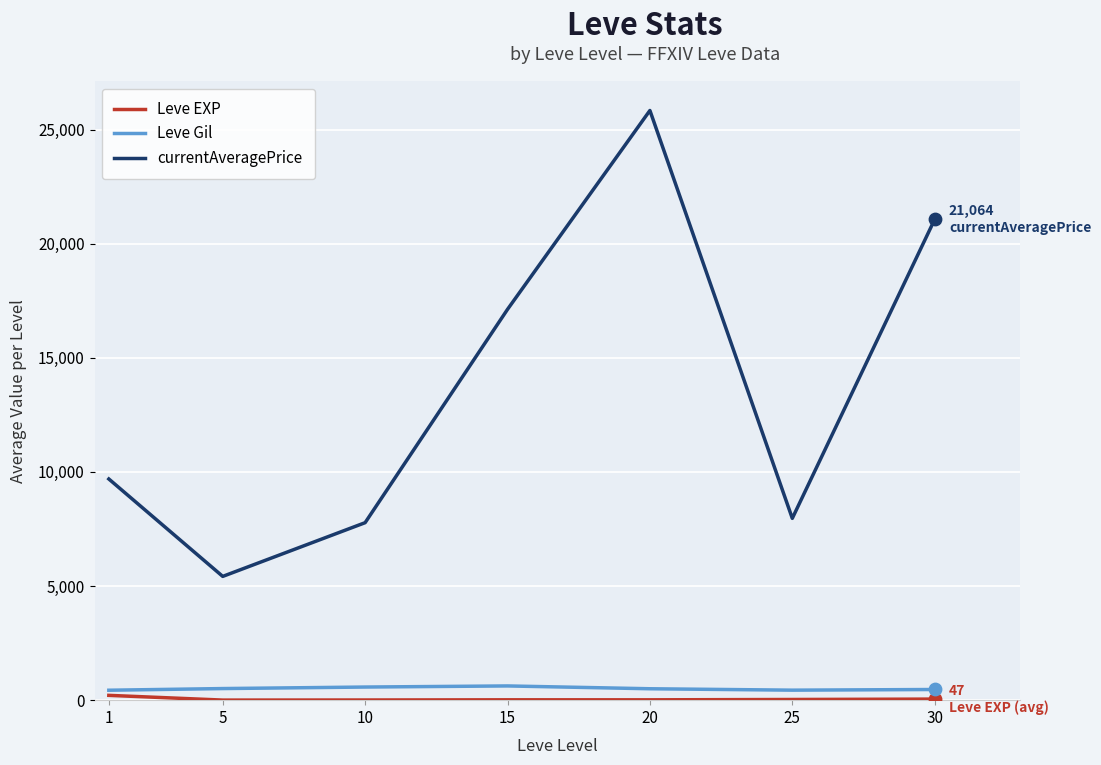

Which series has the largest total across all categories?

currentAveragePrice